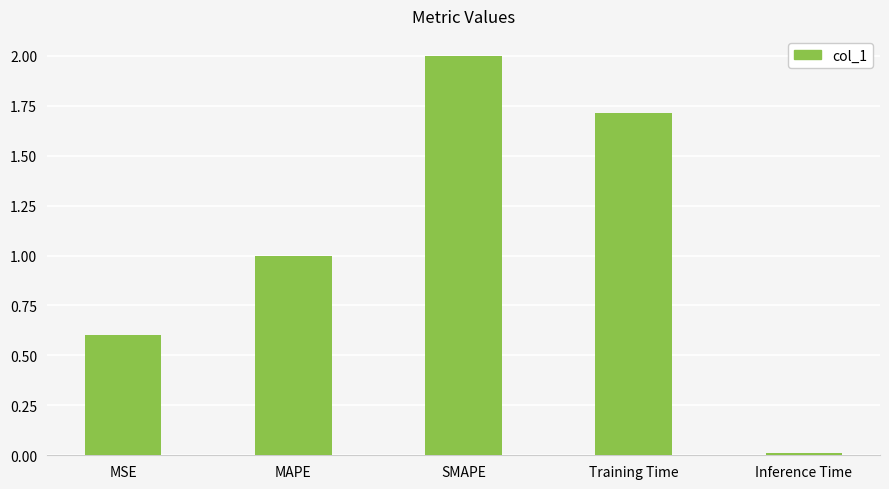

What is the value of the 3rd bar from the left?

2.0